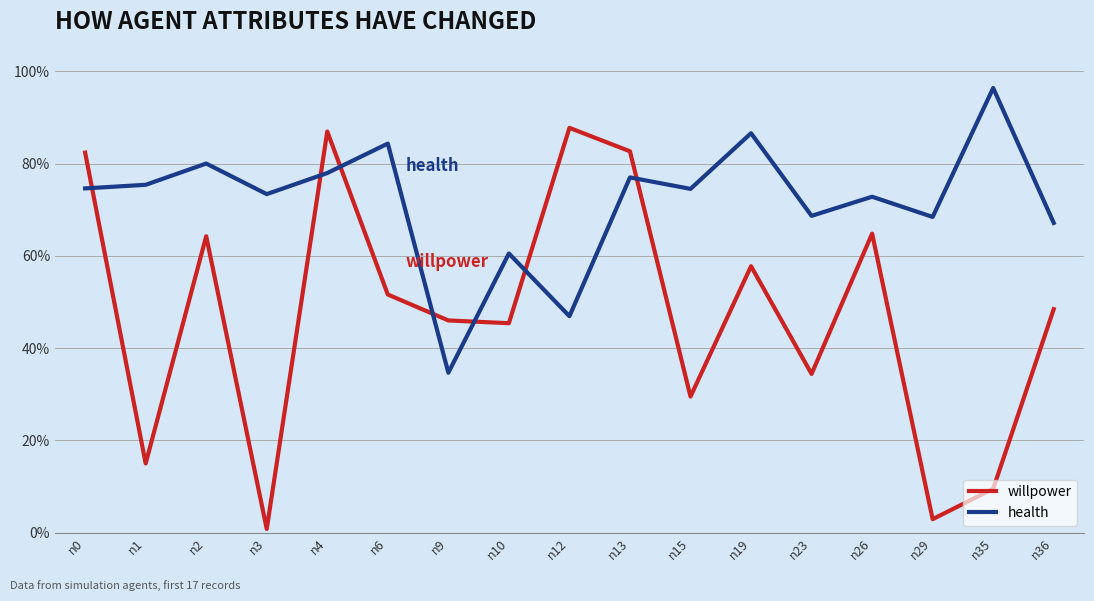

True or false: willpower and health cross at least once.

True